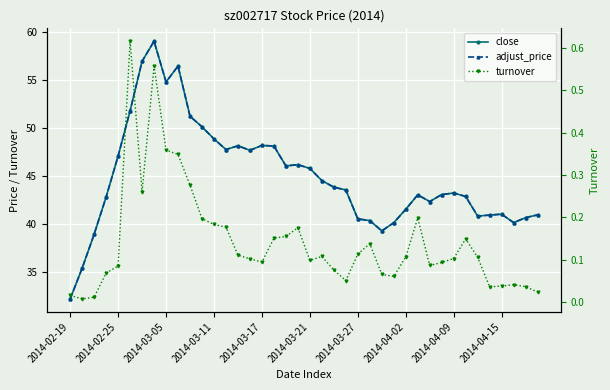

What is the difference between the adjust_price values at 35 and 2014-02-19?

8.8